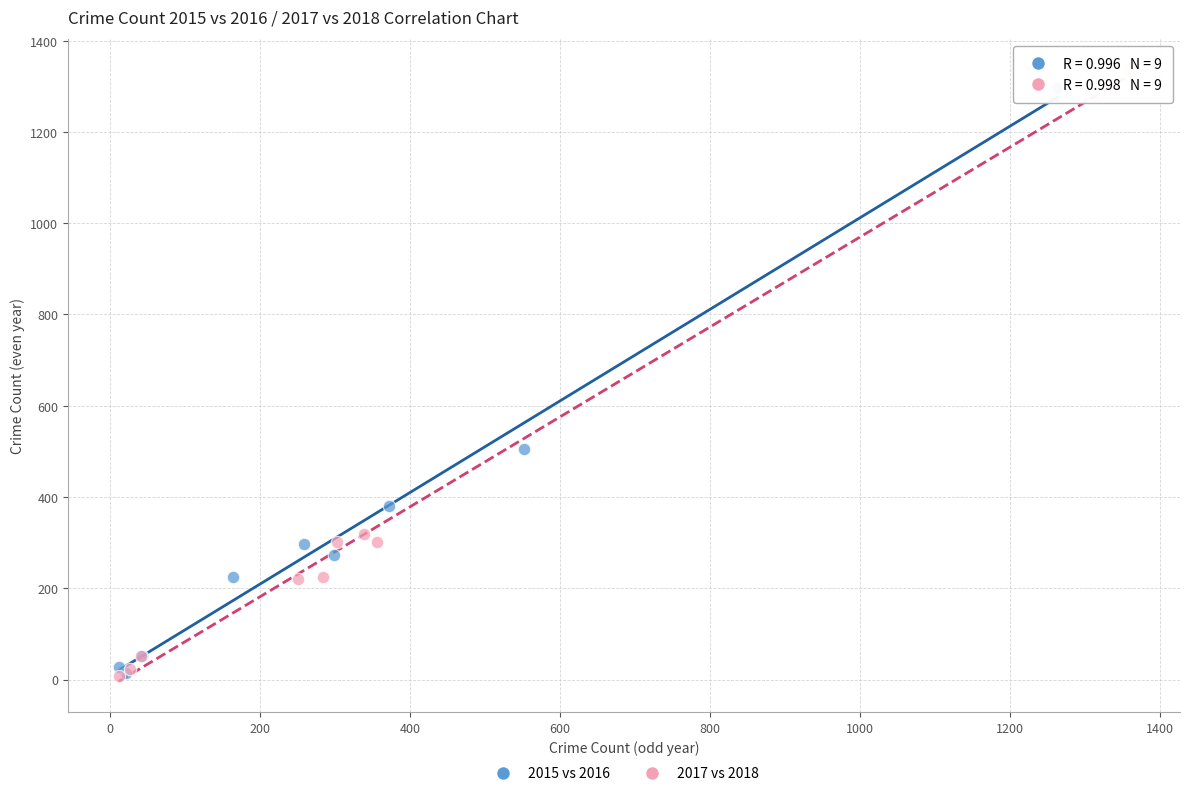

Which series has the largest Y range (max minus min)?

2017 vs 2018